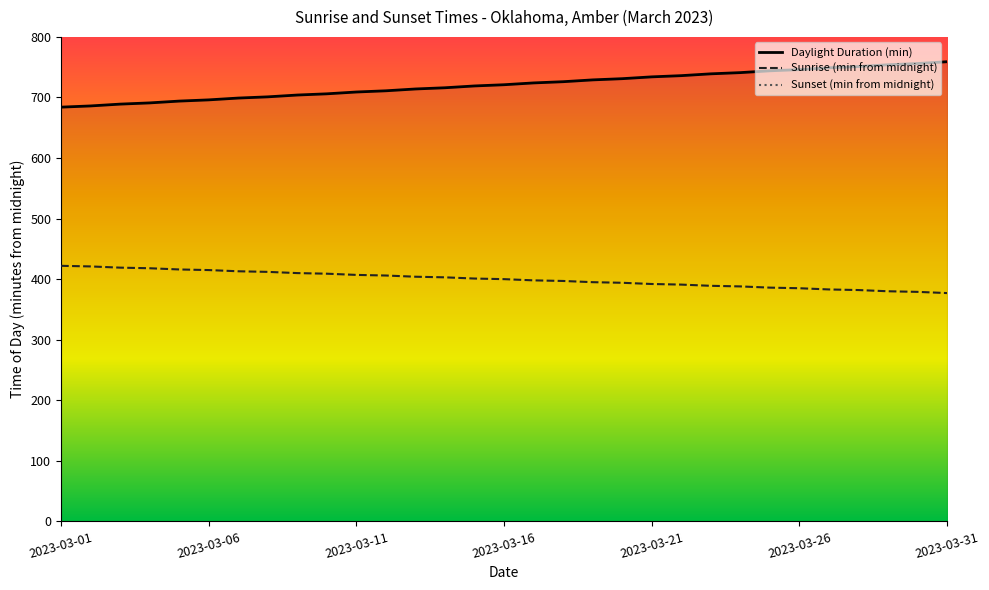

What is the difference between the second highest and second lowest values in the Sunrise (min from midnight) series?

42